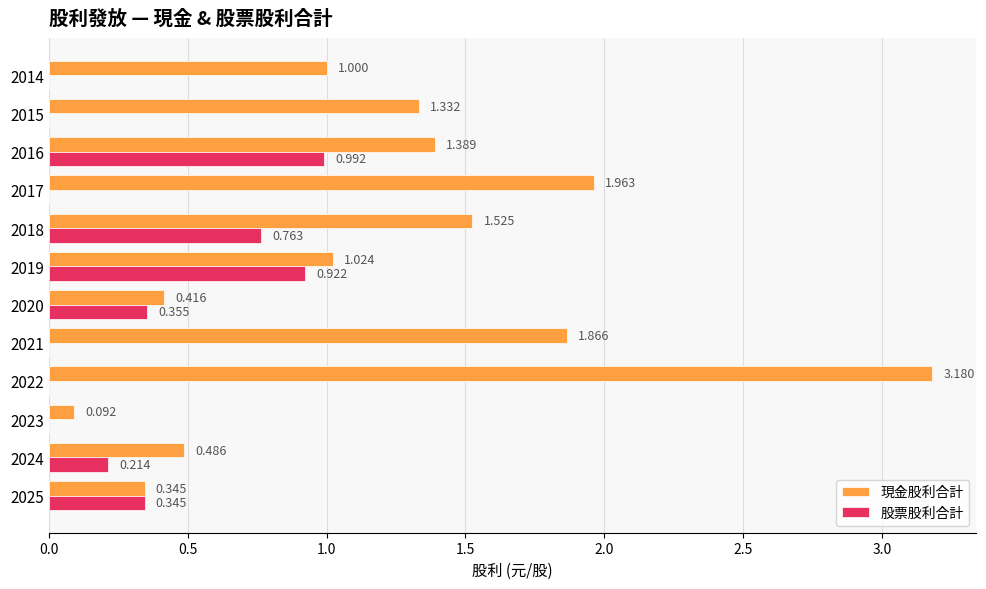

Which series has the largest range (max minus min)?

現金股利合計